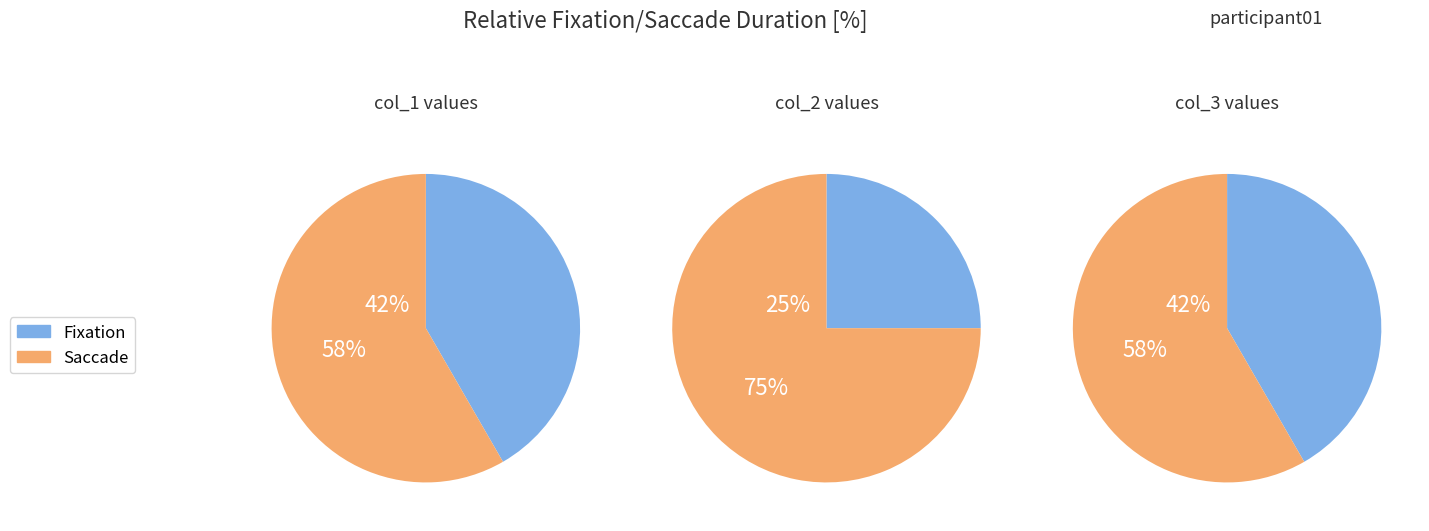

Is the sum of 2 and 5 greater than half?

No